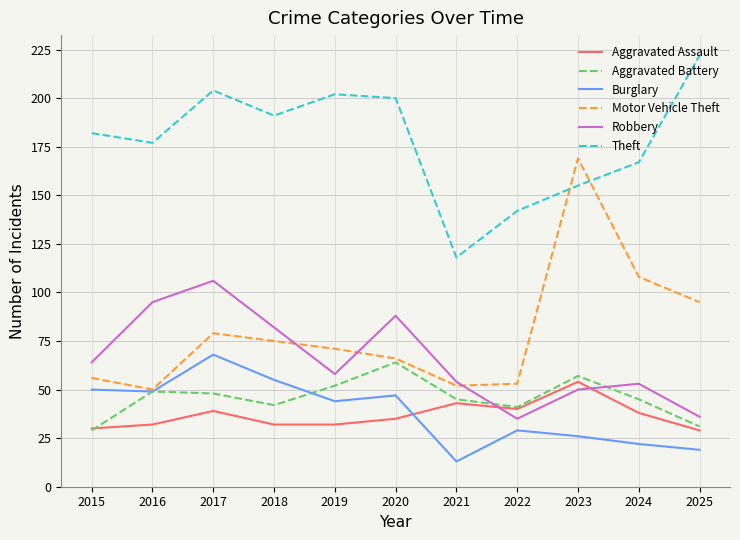

What is the difference between the maximum and minimum values in the Theft series?

104